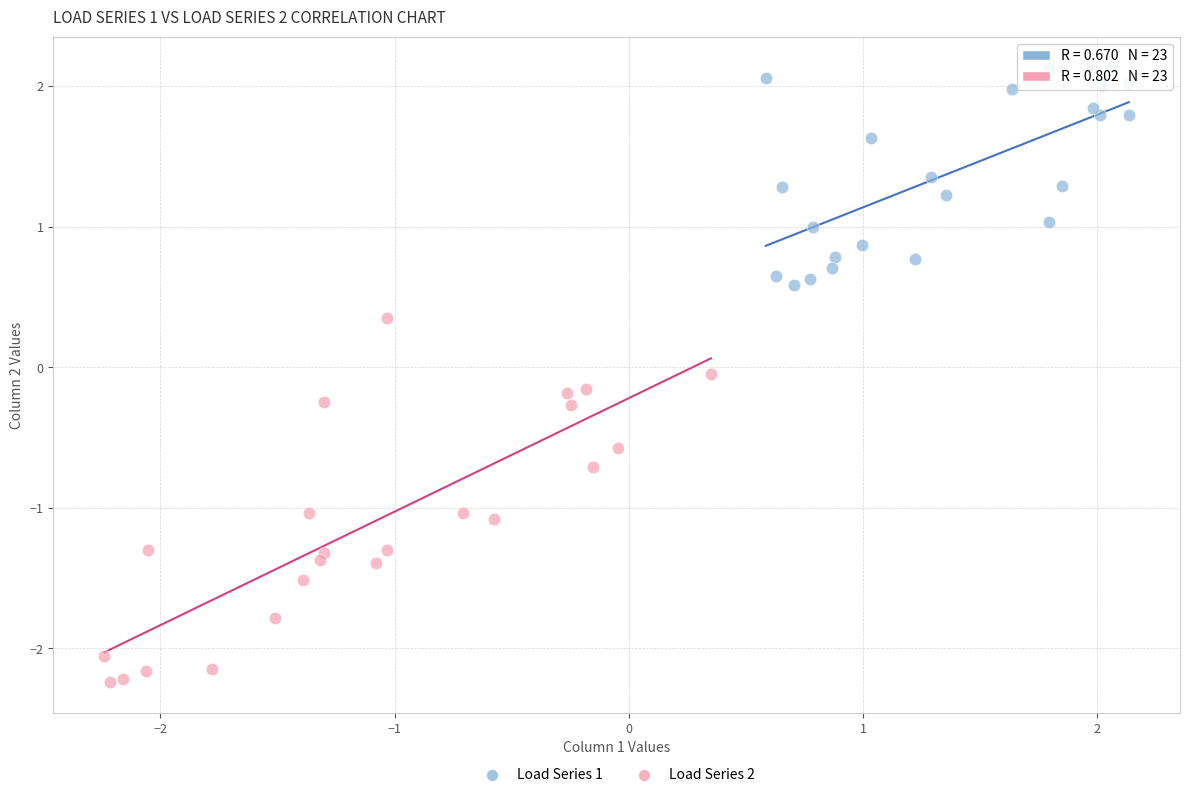

Which series reaches the minimum Y coordinate?

Load Series 2